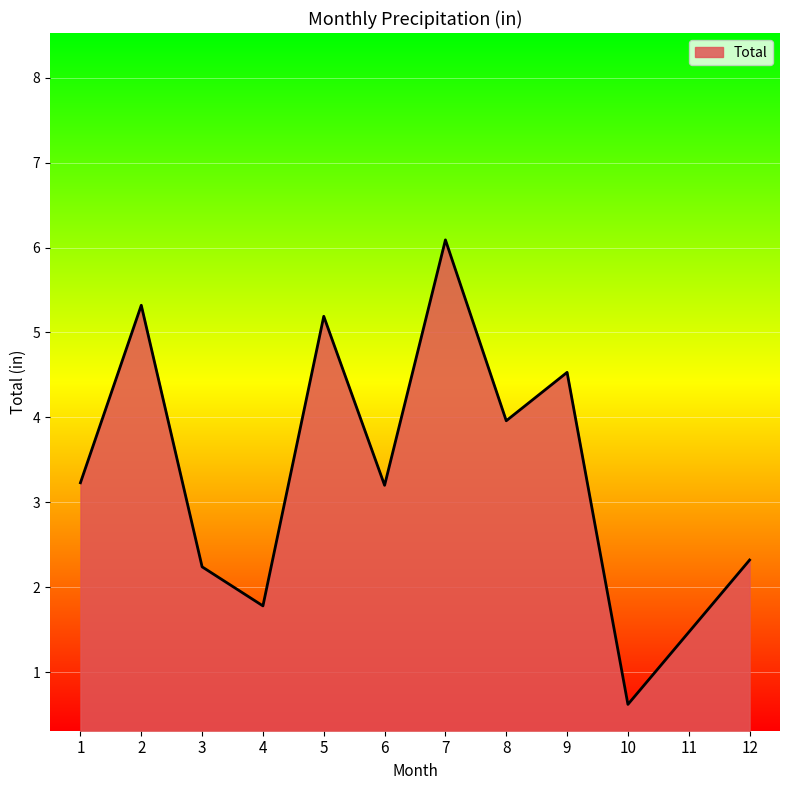

Reading left to right, extract all data points from this chart.

1=3.2	2=5.3	3=2.2	4=1.8	5=5.2	6=3.2	7=6.1	8=4.0	9=4.5	10=0.6	11=1.5	12=2.3